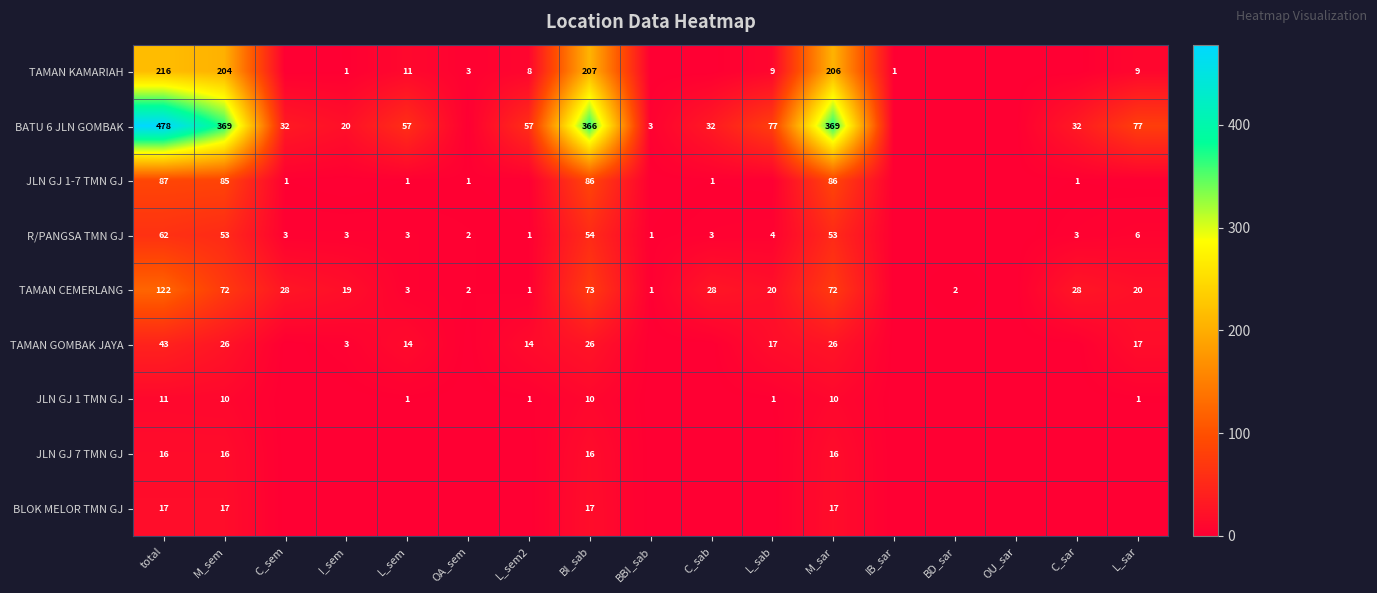

At which category is the sum across all series the highest?

total